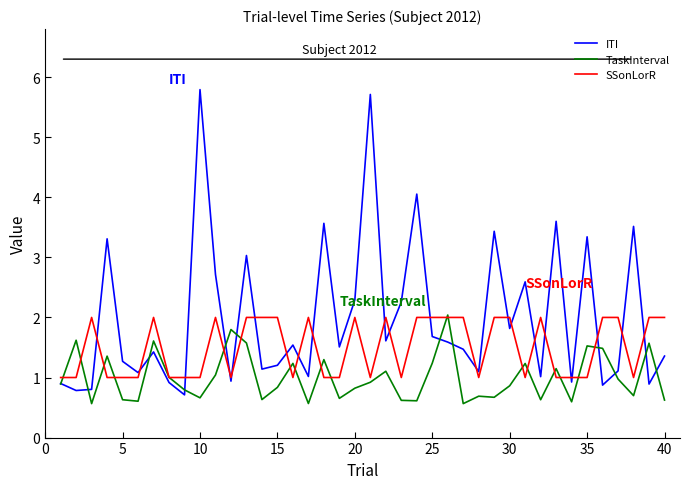

Which series has the widest spread of values?

ITI